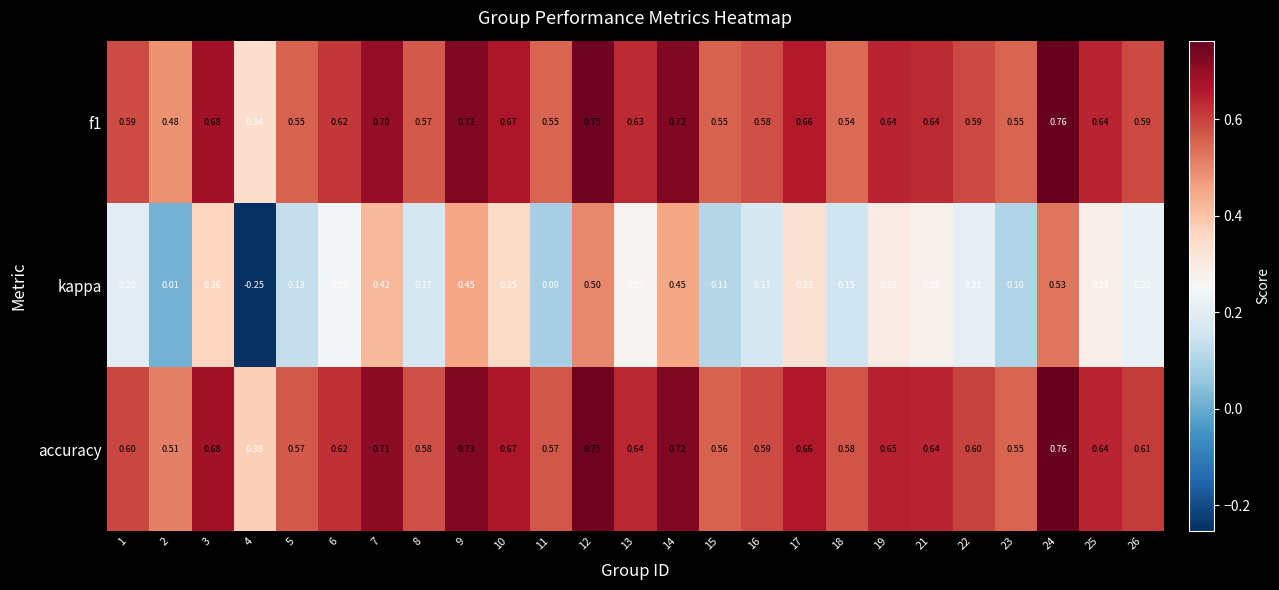

How many series are shown in this chart?

3